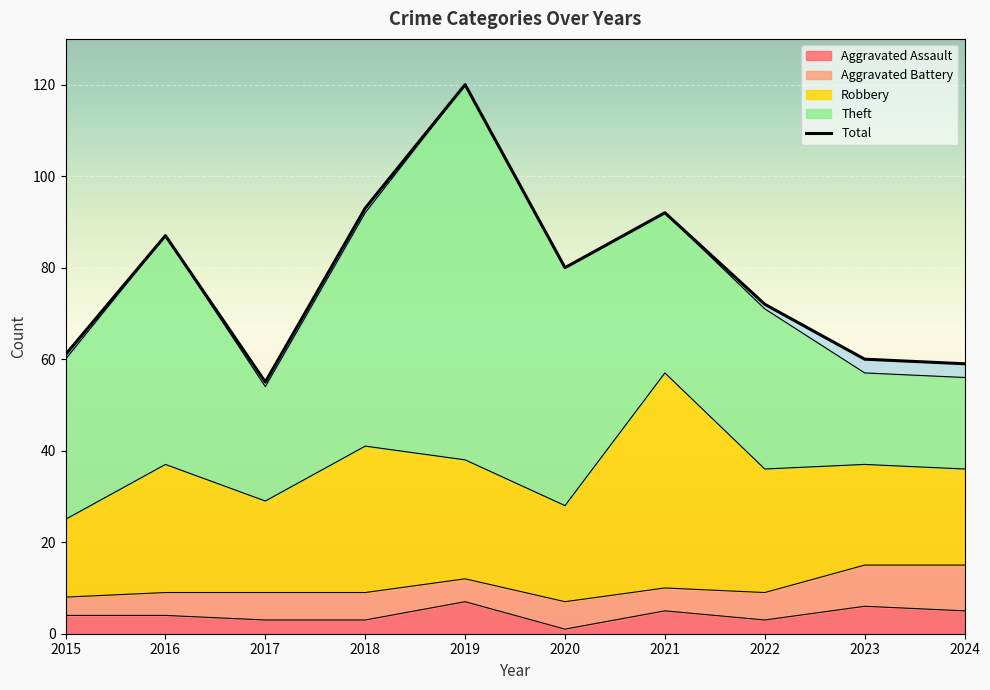

The value of Aggravated Assault at 2015 is 4. True or false?

True